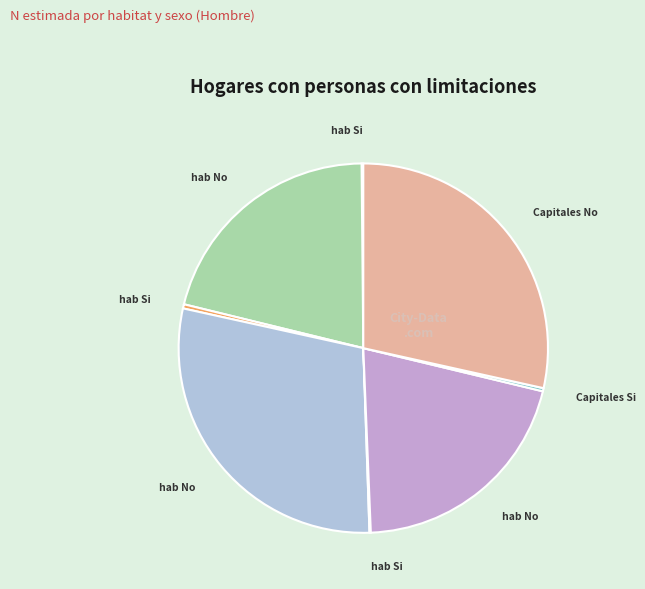

Is there any slice that represents more than half of the pie?

No